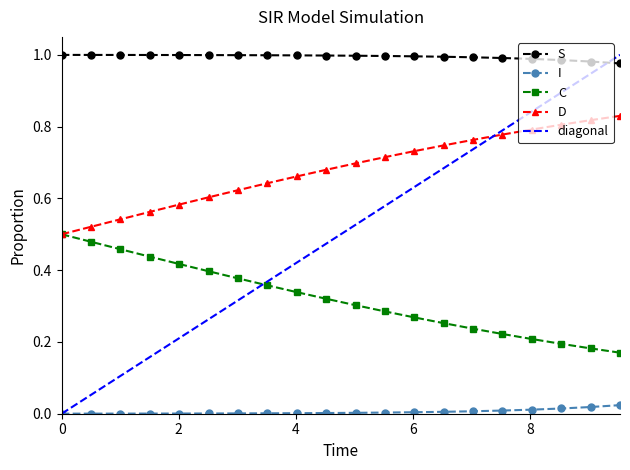

What is the sum of all I values?

0.1